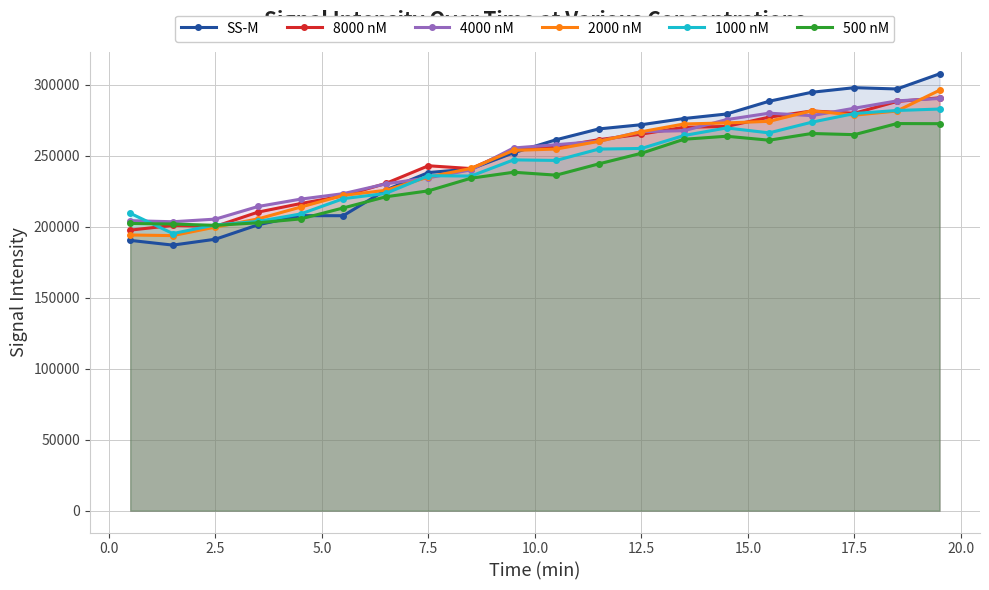

At which category does 8000 nM reach its first local valley?

2.5